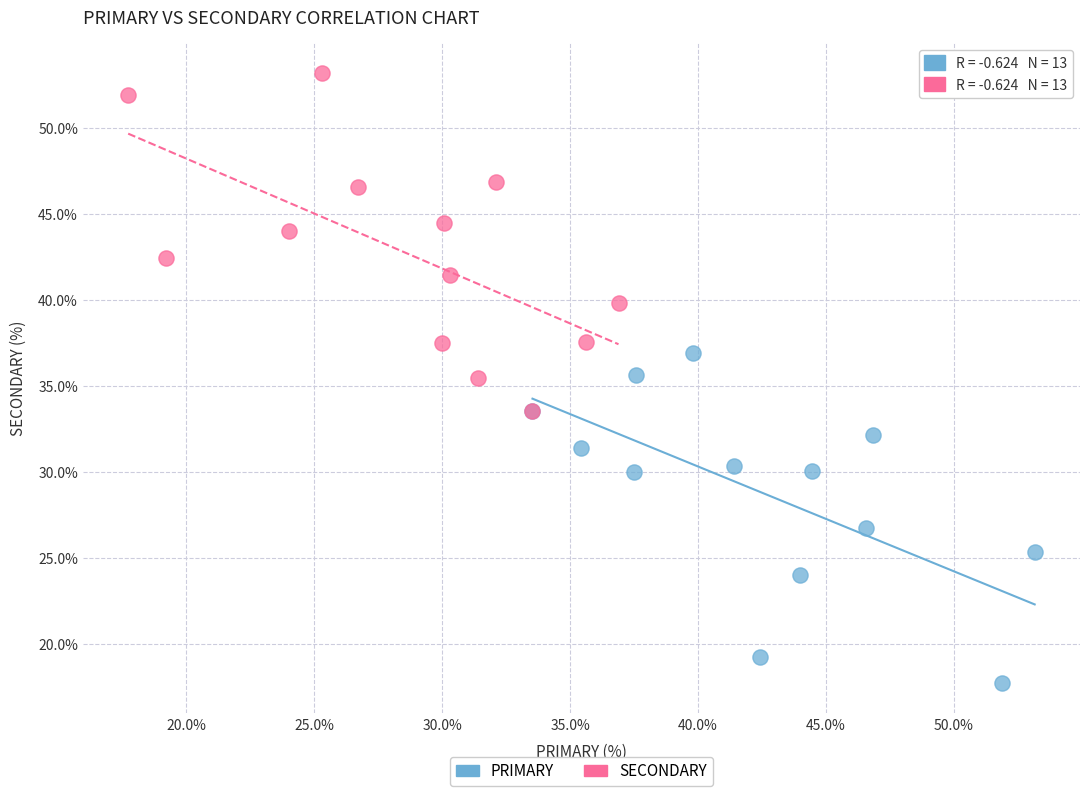

Which series contains the lowest Y value?

PRIMARY